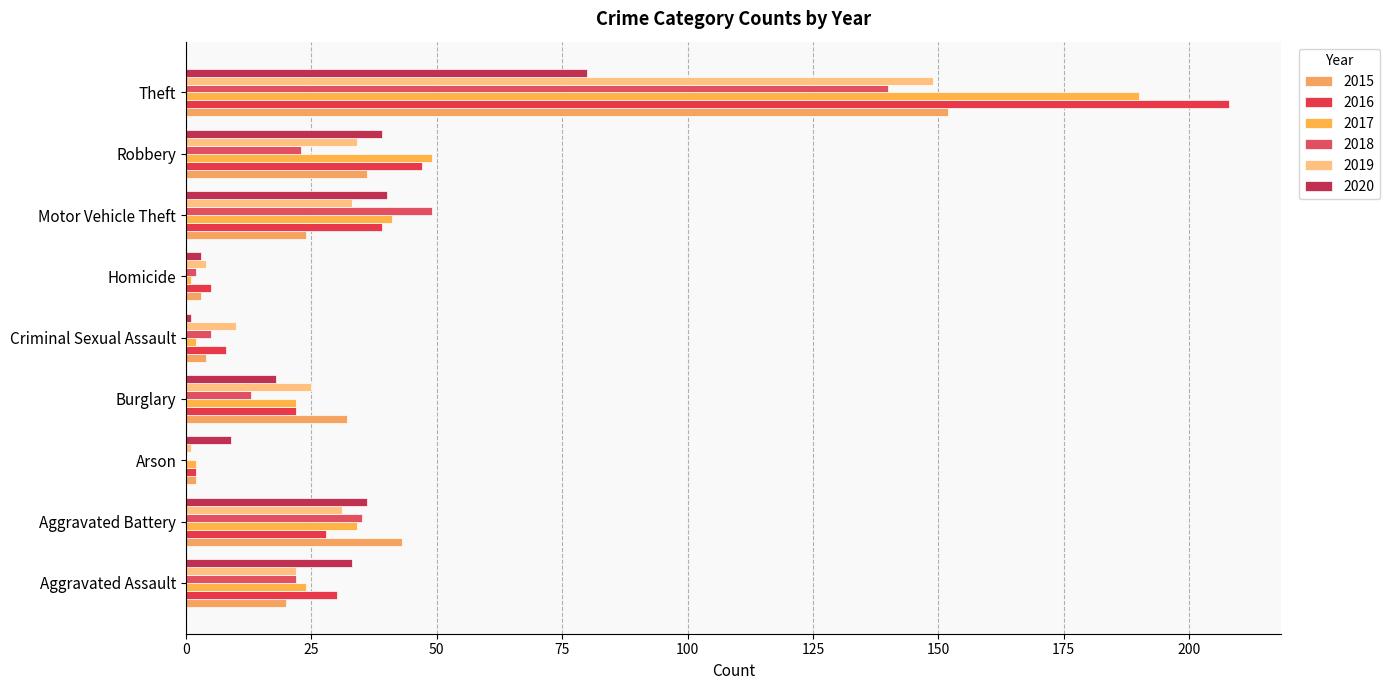

What is the highest value of the 2017 series?

190